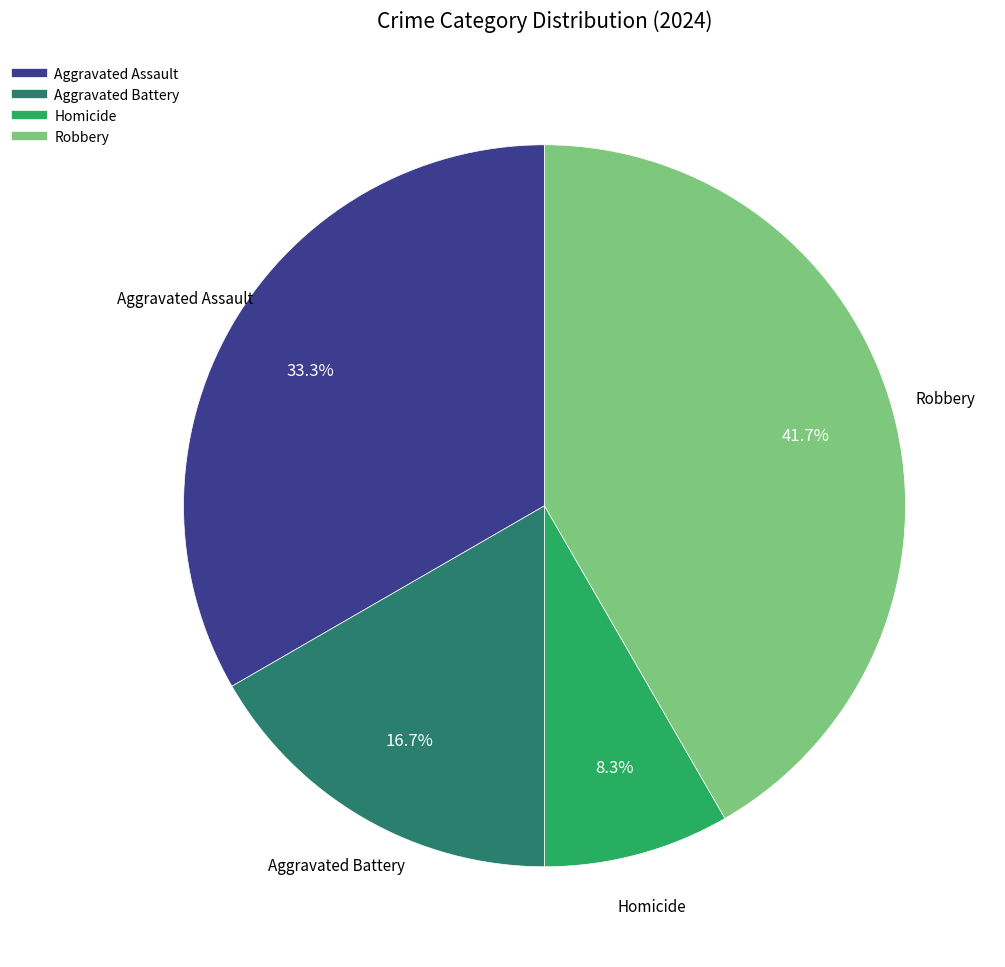

Is there any slice that represents more than half of the pie?

No